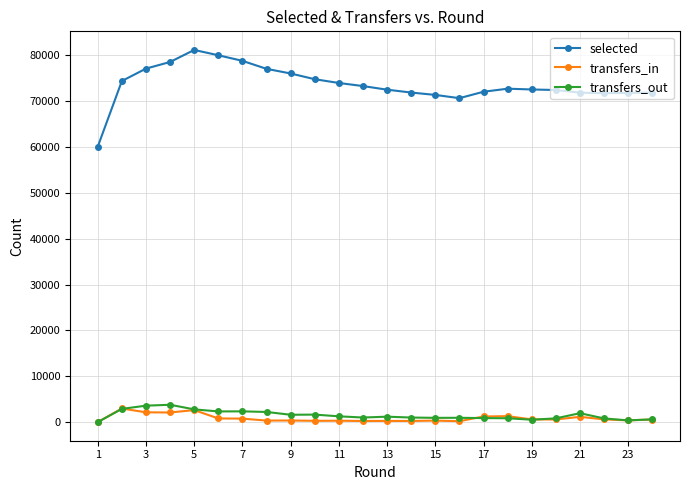

True or false: transfers_out and selected intersect in this chart.

False